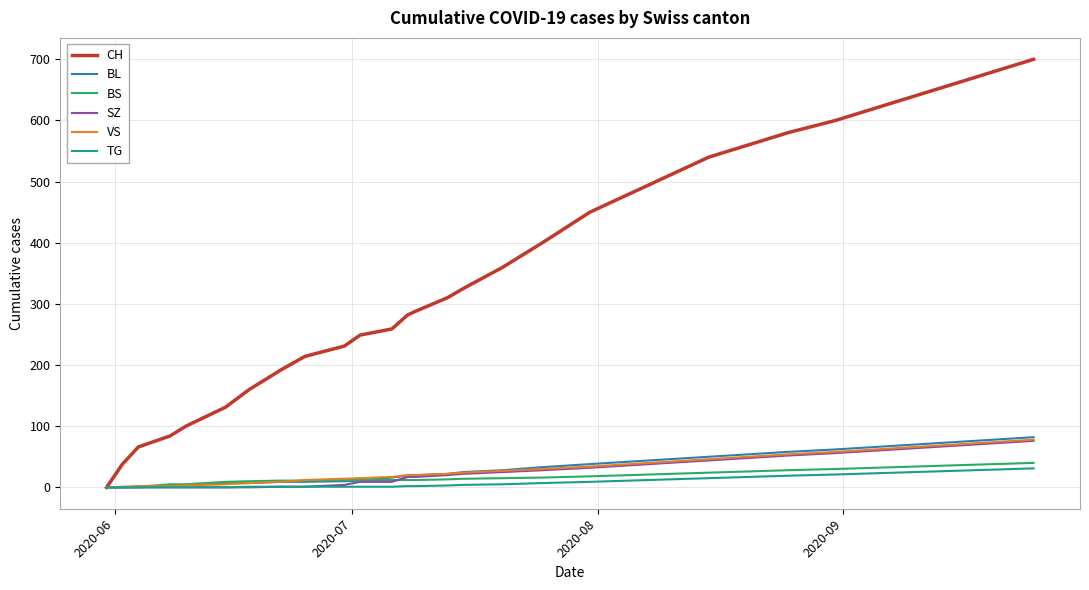

Which series has the widest spread of values?

CH